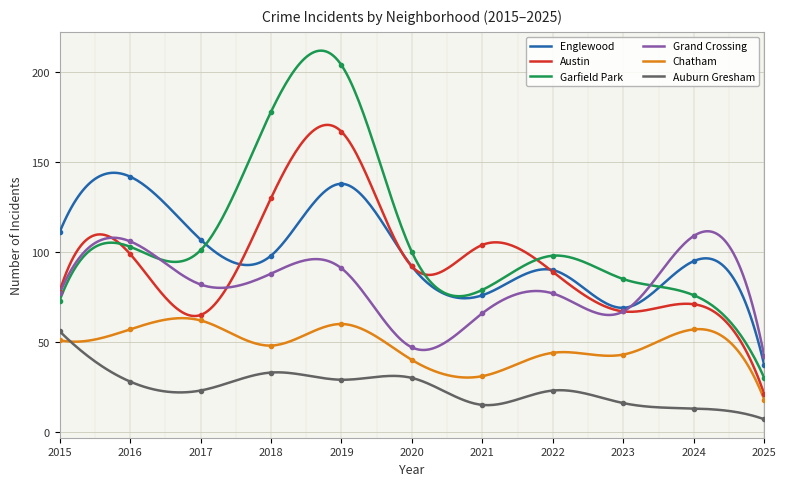

How many categories are shown in the chart?

11